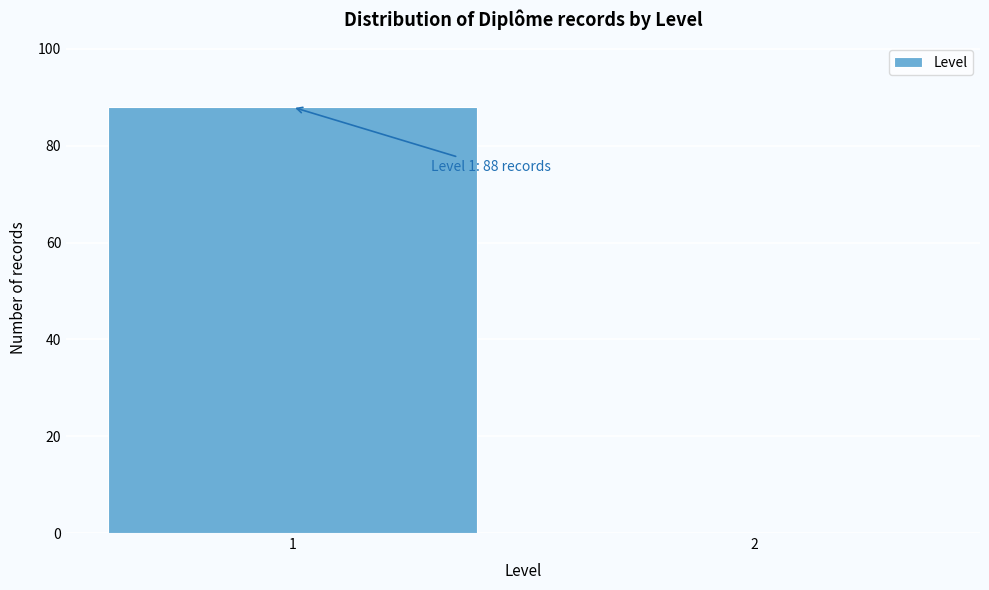

Reading left to right, what are all the values shown in this chart?

1=88	2=0